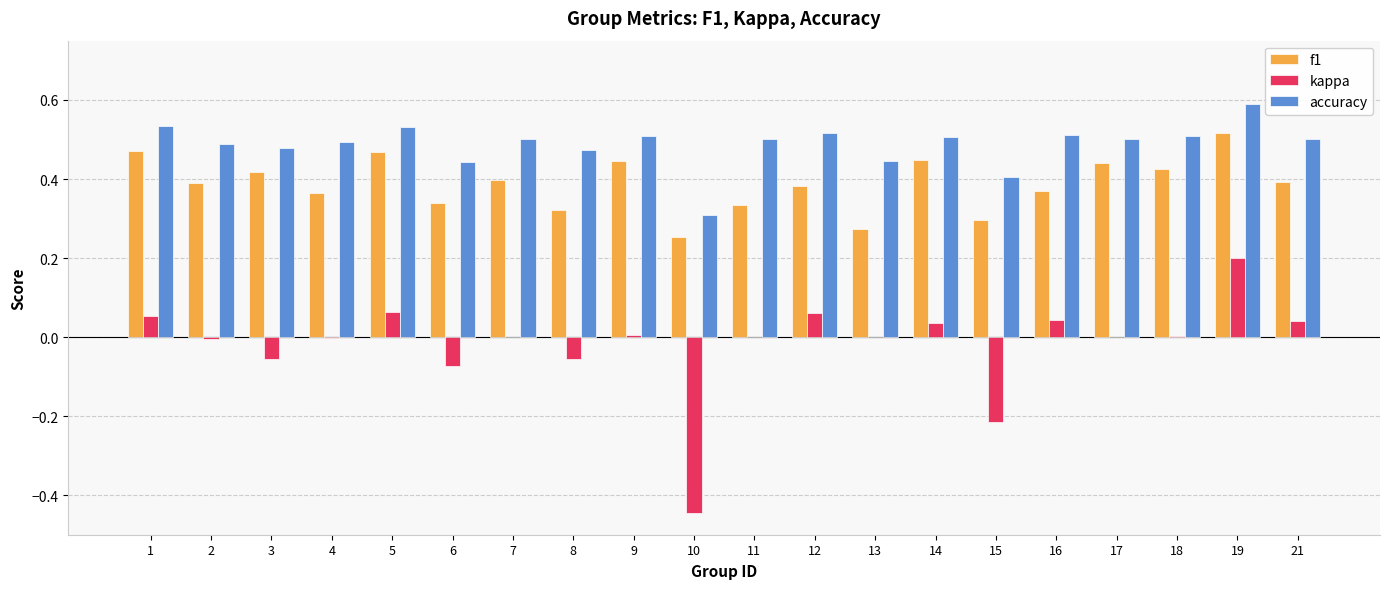

Between 1 and 9, which series saw the biggest shift?

kappa